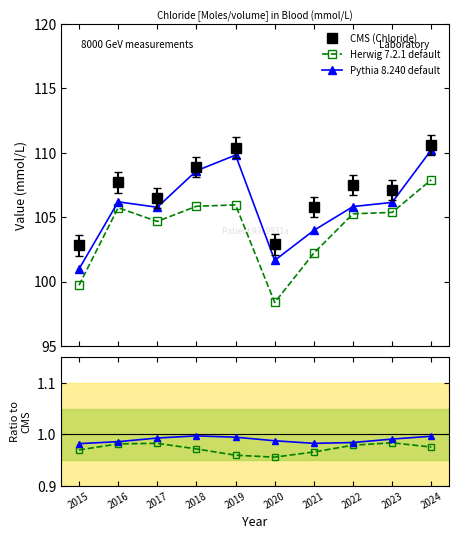

True or false: Herwig / CMS has a value of 1.0 at 2017.

True